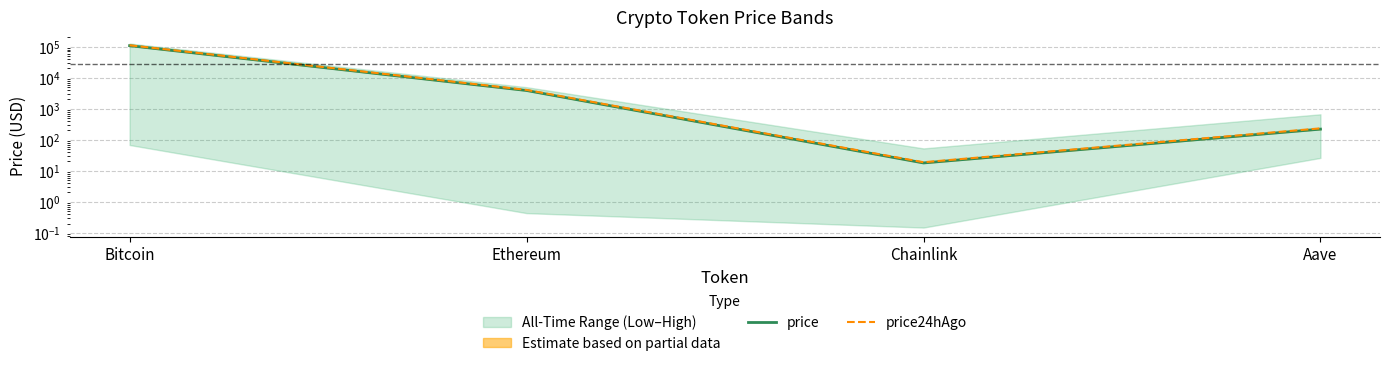

Which series has the largest total across all categories?

price24hAgo